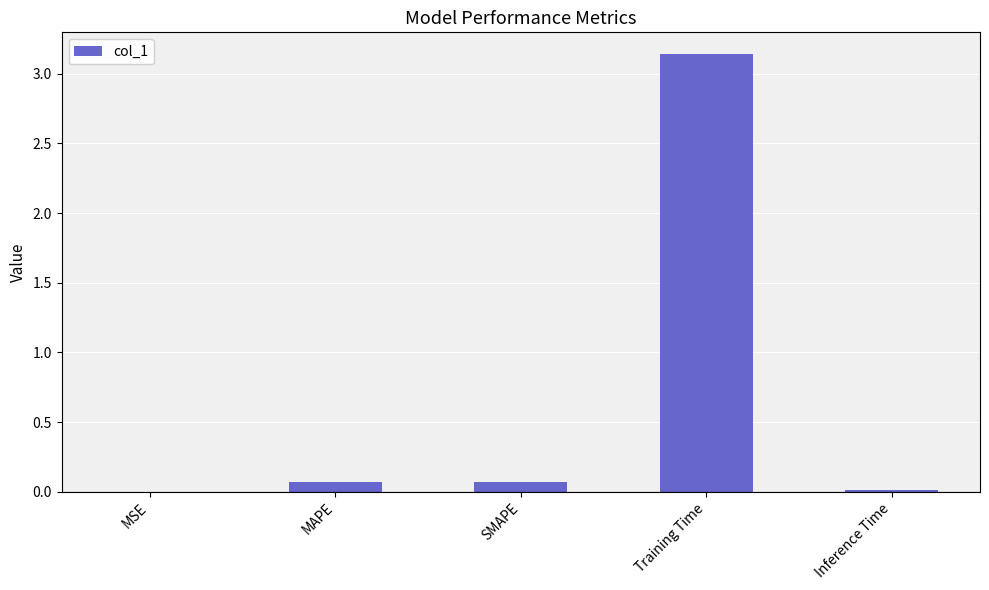

What is the sum of all values?

3.3